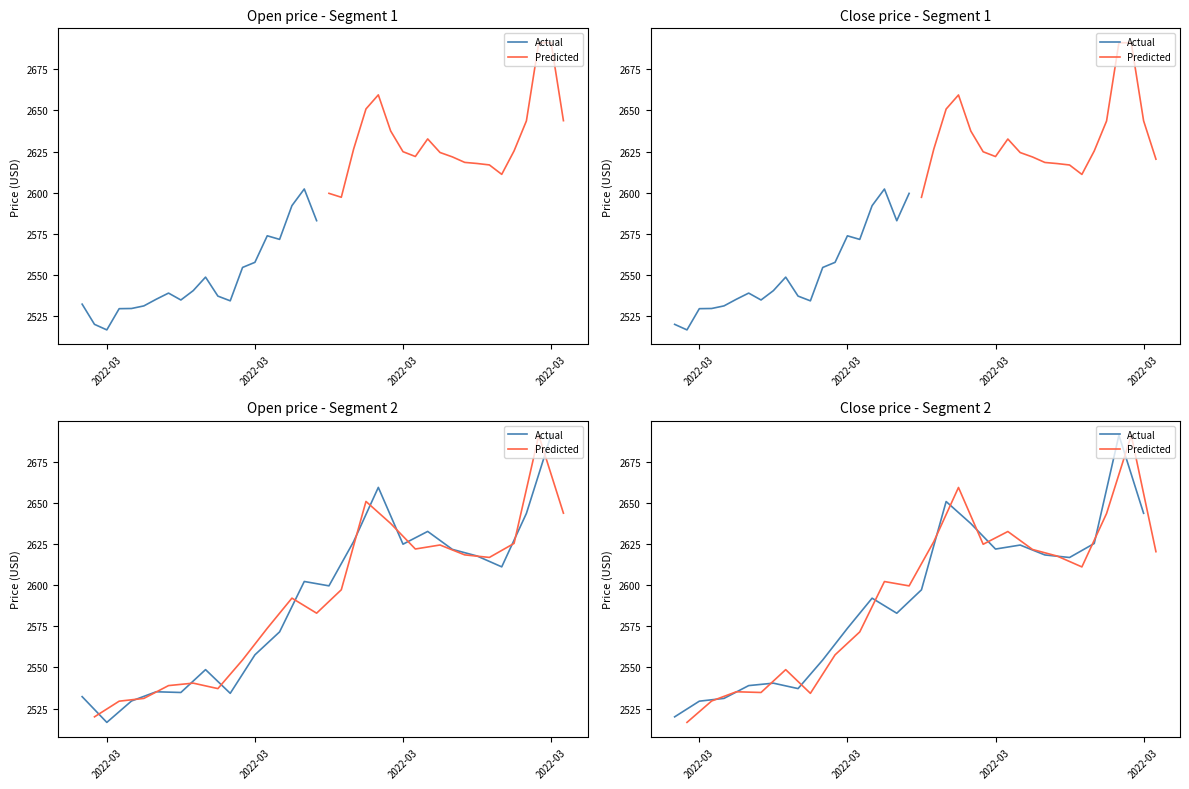

True or false: Predicted has more than 1 interior local peaks.

True